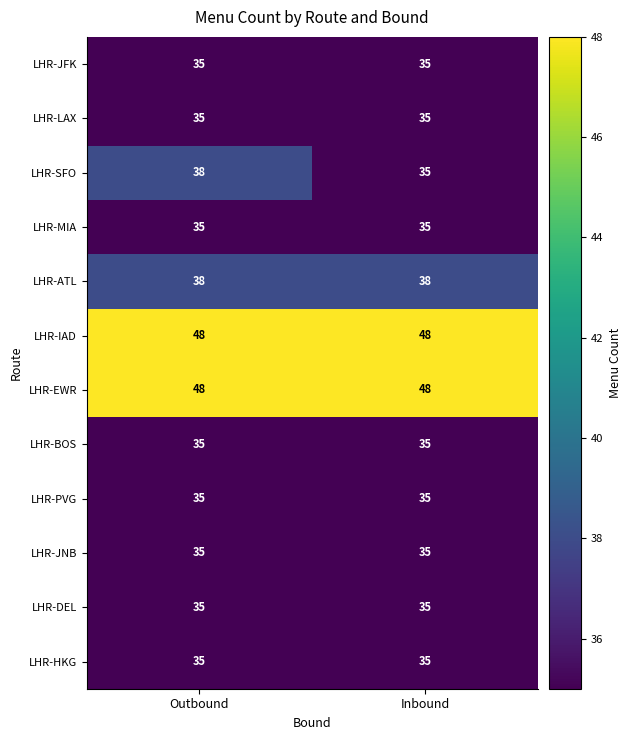

Count the number of categories in the chart.

2